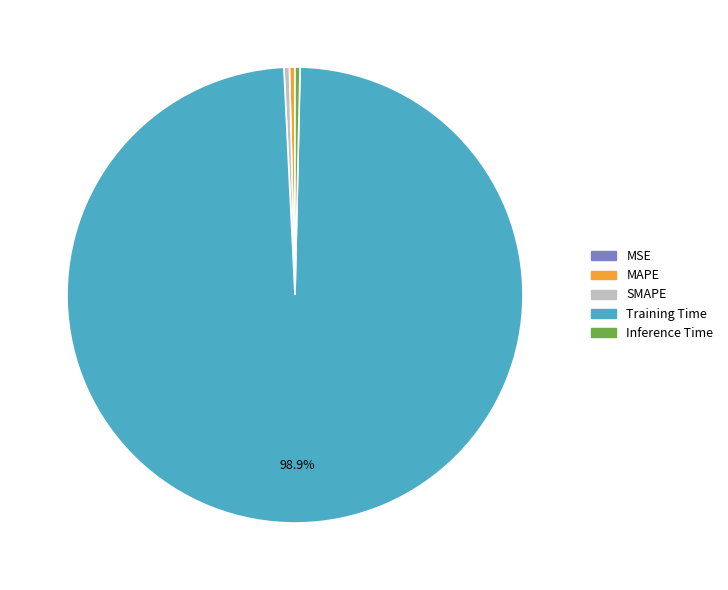

Is the sum of Inference Time and MAPE greater than half?

No